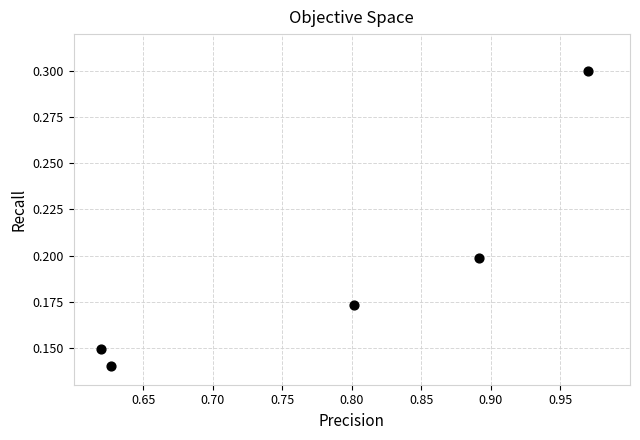

What is the average X value?

0.8